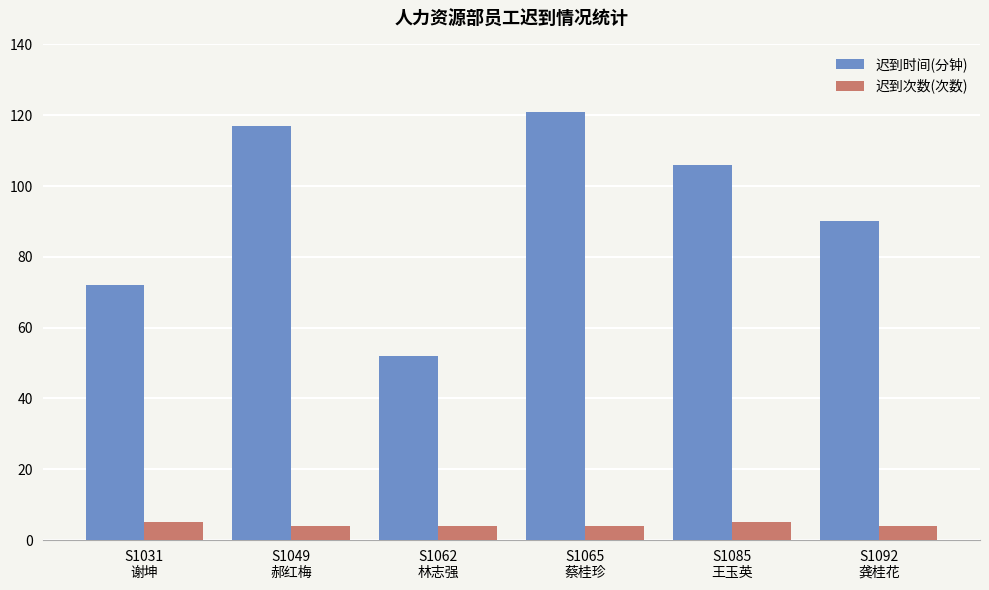

Rank the series by their average value, from highest to lowest.

迟到时间(分钟), 迟到次数(次数)